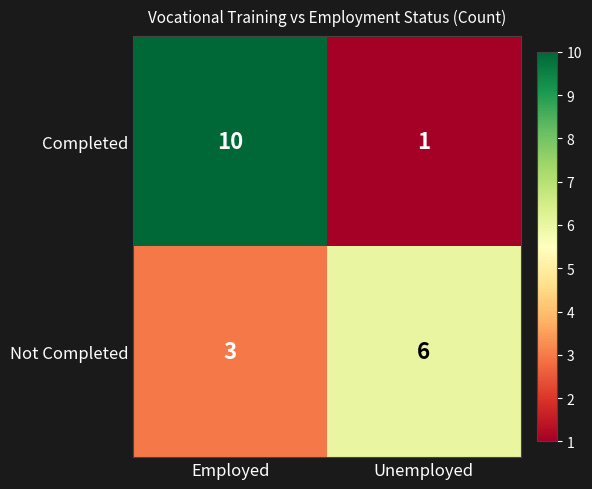

The Completed series shows 1 at Unemployed. True or false?

True